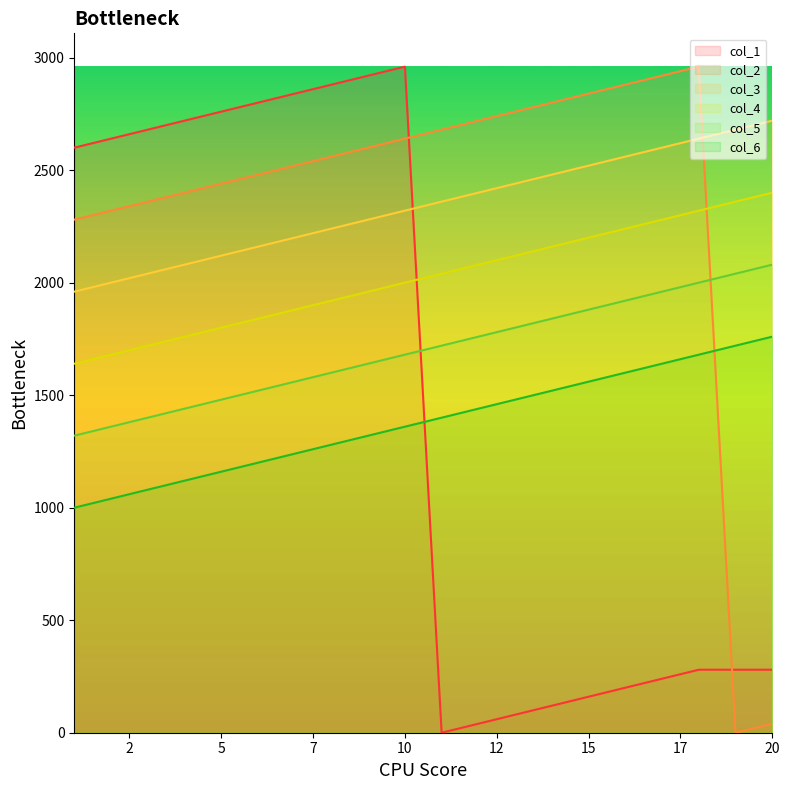

At which label does col_1 reach its minimum?

11